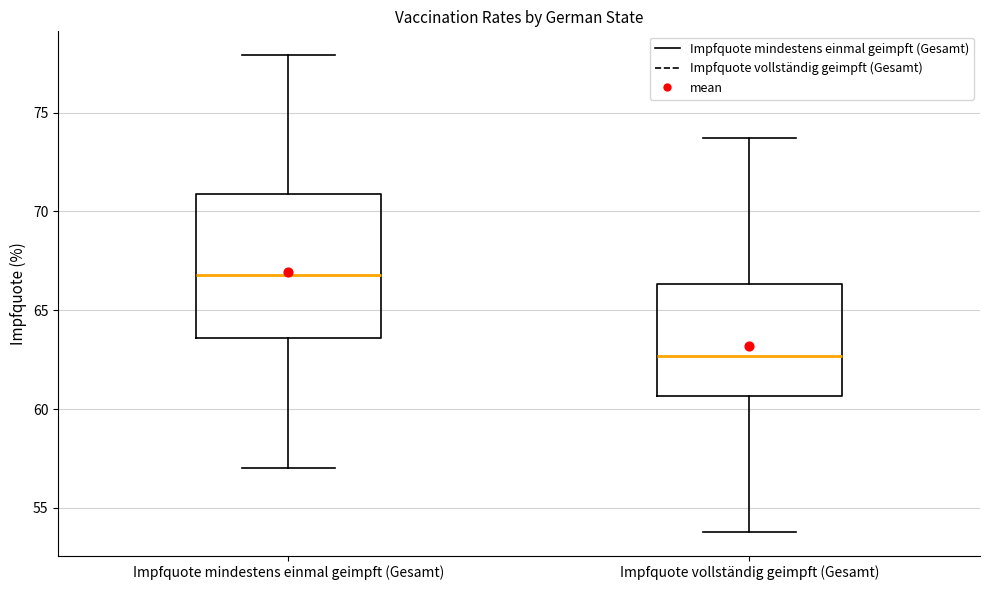

Reading left to right, read every box against the y-axis: the position of its median line, the range the box covers, and the ends of its whiskers. The values are not printed on the chart, so give them approximately, as read against the axis.

Impfquote mindestens einmal geimpft (Gesamt): median 67.0, box 63.5 to 71.0, whiskers 57.0 to 78.0
Impfquote vollständig geimpft (Gesamt): median 62.5, box 60.5 to 66.5, whiskers 54.0 to 73.5